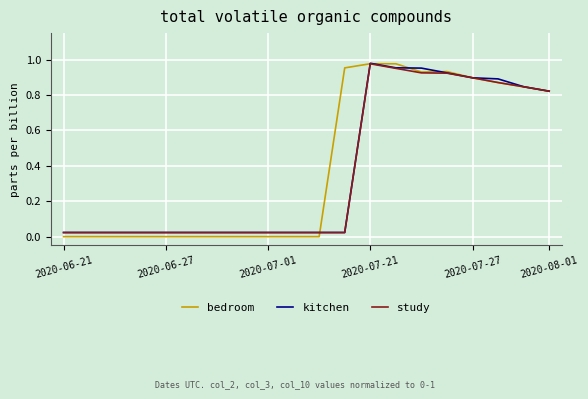

Which series has the largest range (max minus min)?

bedroom